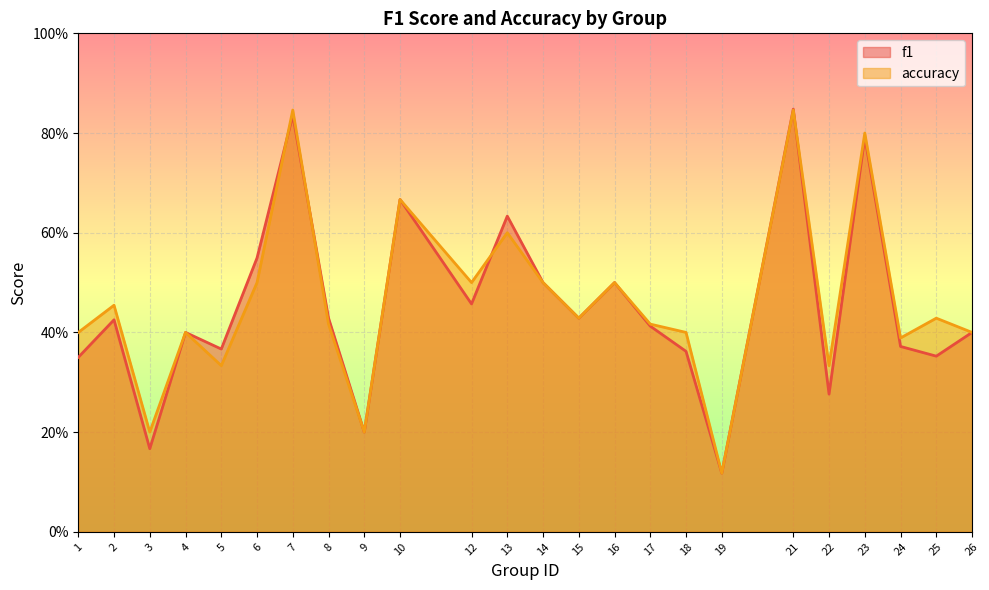

Which category has the highest value in the accuracy series?

7